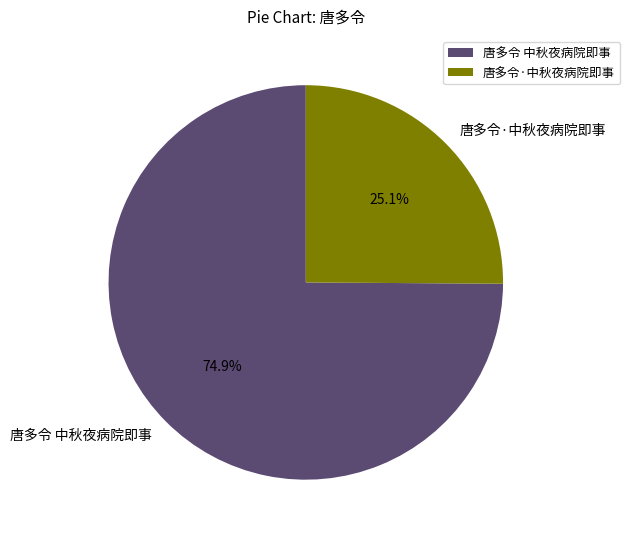

Between 唐多令·中秋夜病院即事 and 唐多令 中秋夜病院即事, which is larger?

唐多令 中秋夜病院即事